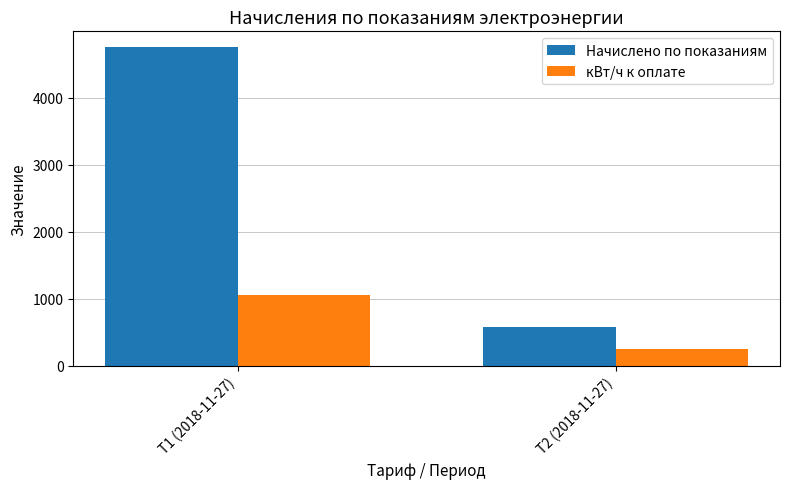

What is the label of the 1st bar from the right?

Т2 (2018-11-27)